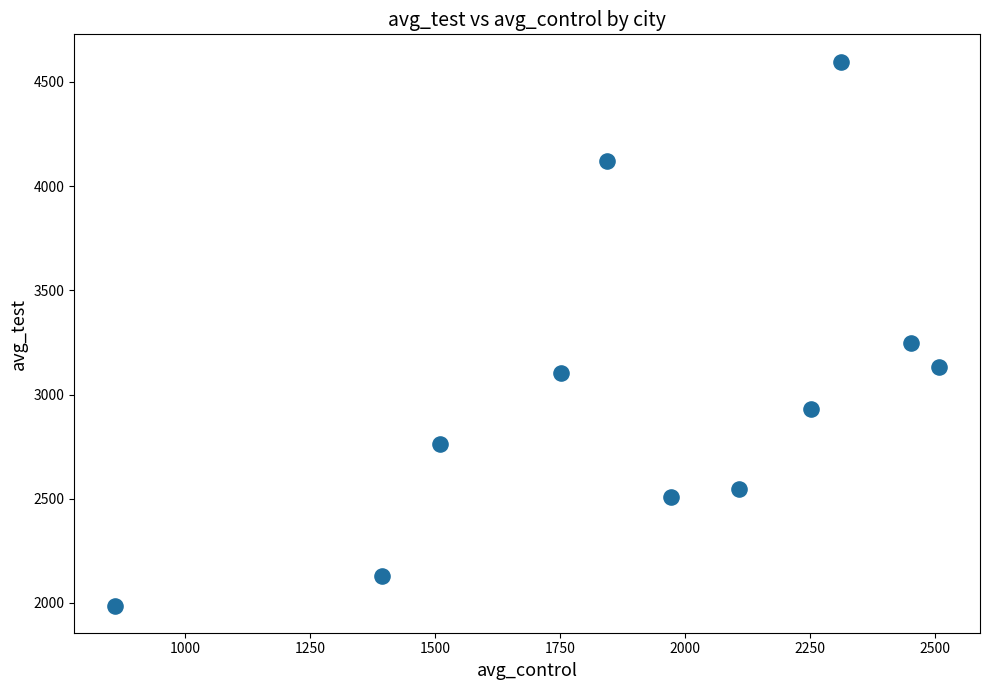

What Y value in the scatter plot is closest to 3292?

3249.3